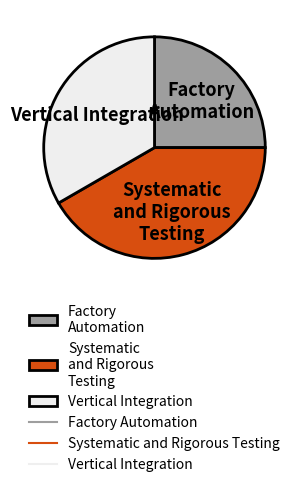

The Systematic and Rigorous Testing slice represents 51% of the pie. True or false?

False